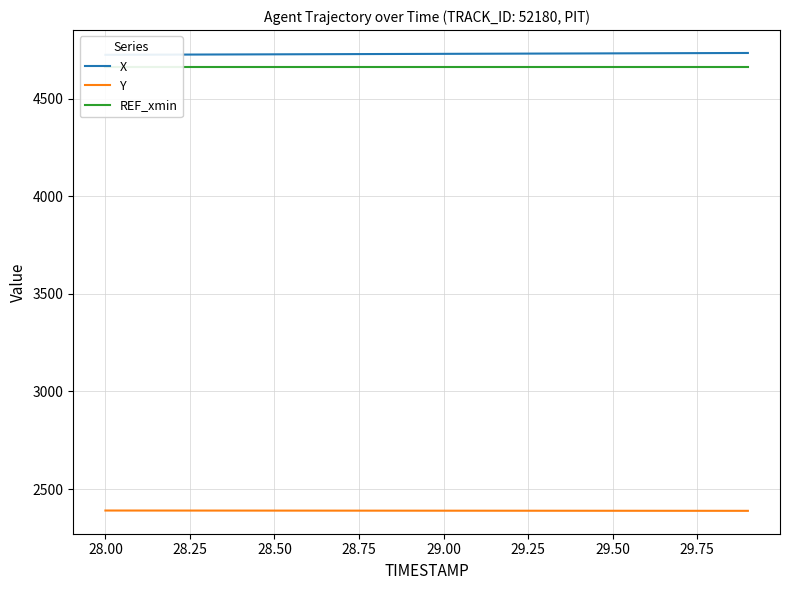

True or false: REF_xmin and Y cross at least once.

False